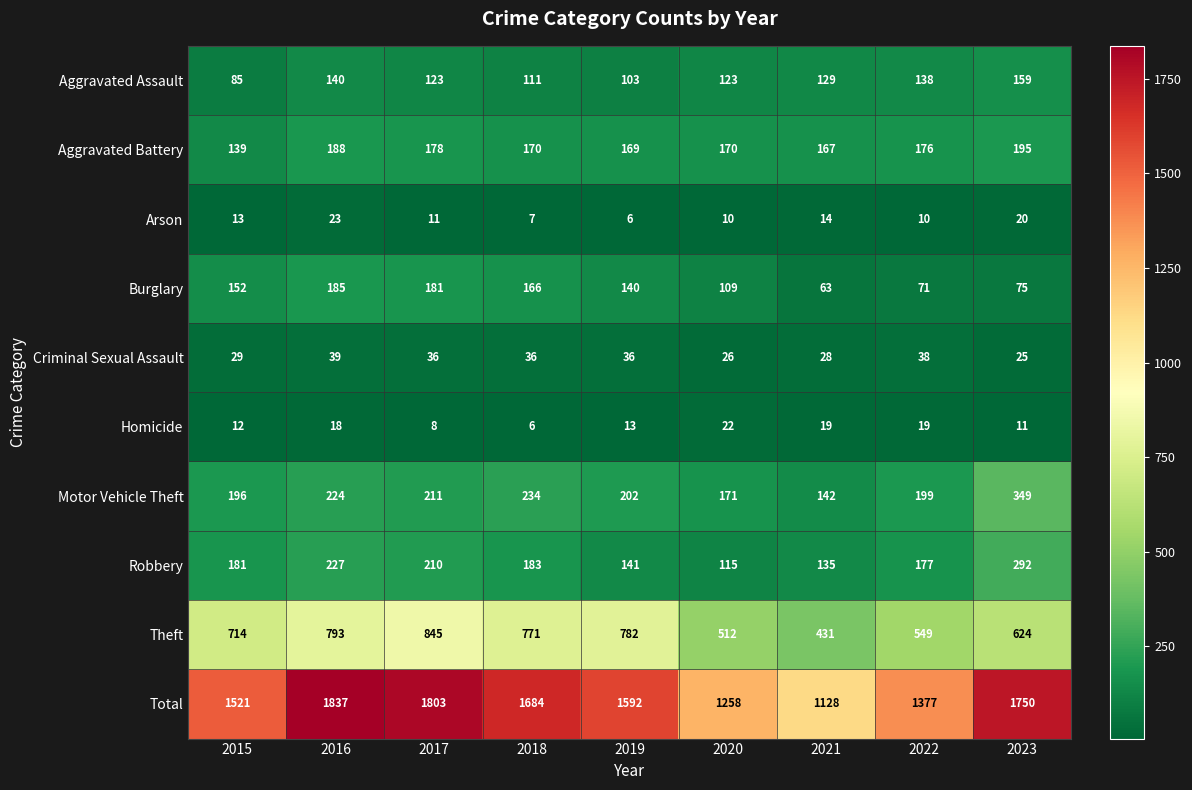

What is the difference between the second highest and minimum values in the Burglary series?

118